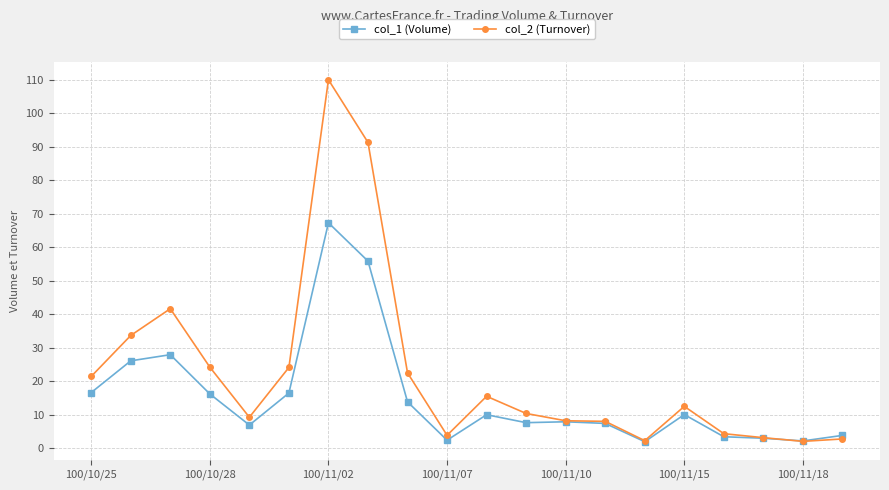

Which series has the largest total across all categories?

col_2 (Turnover)